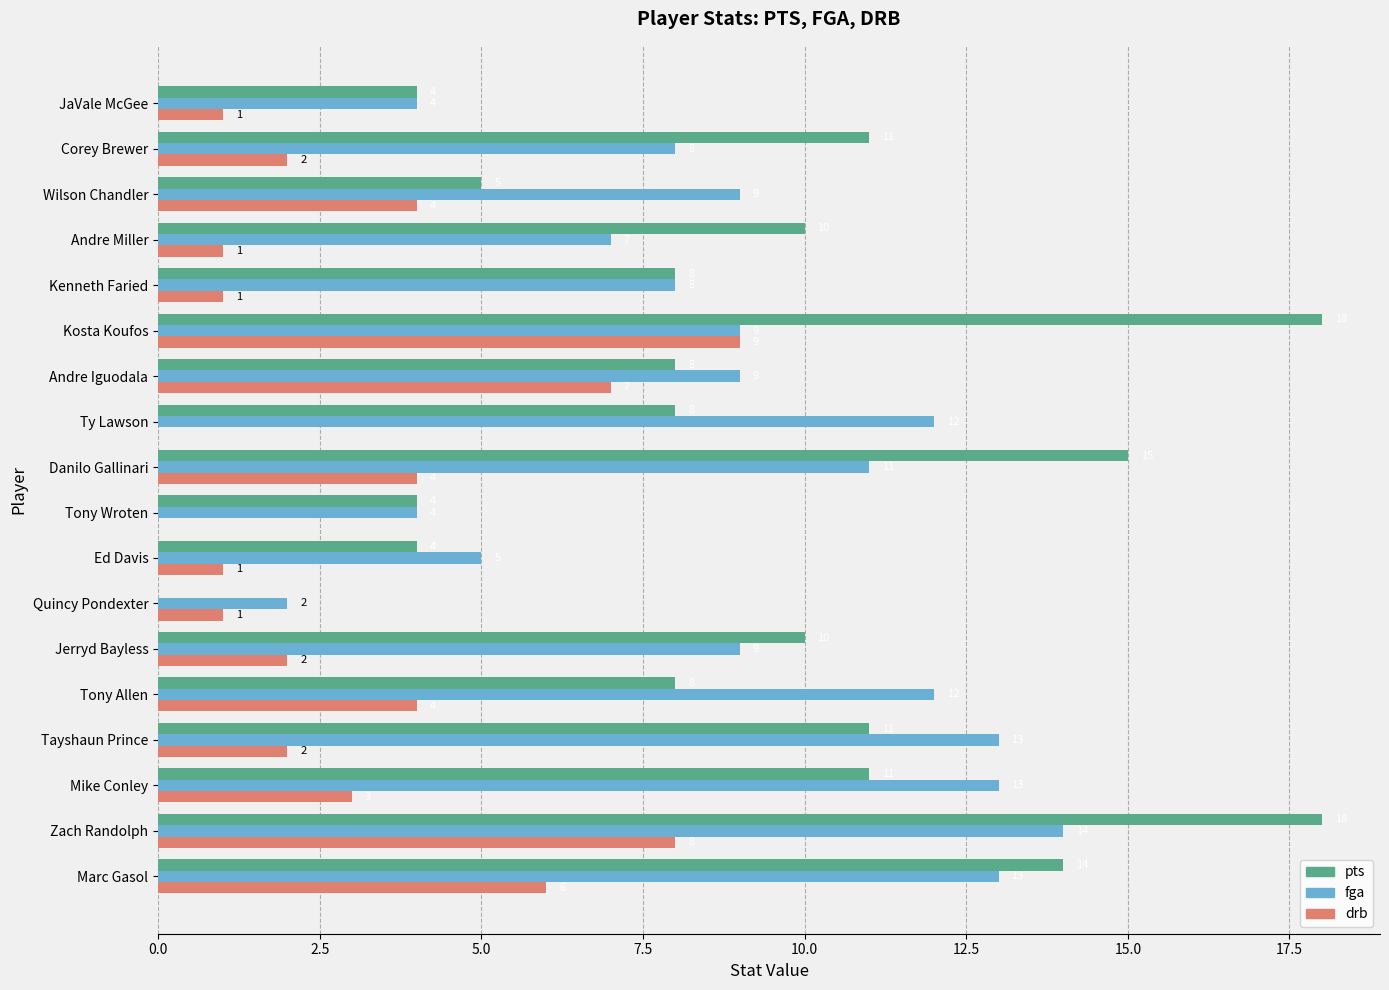

How many drb values are between 1 and 4?

12